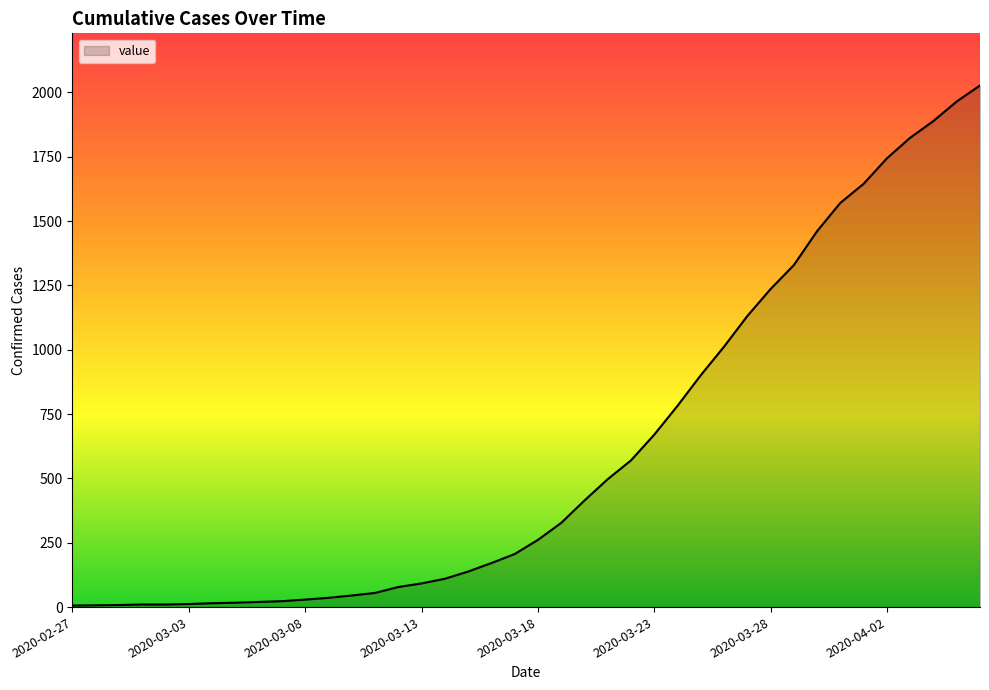

What is the greatest value displayed?

2027